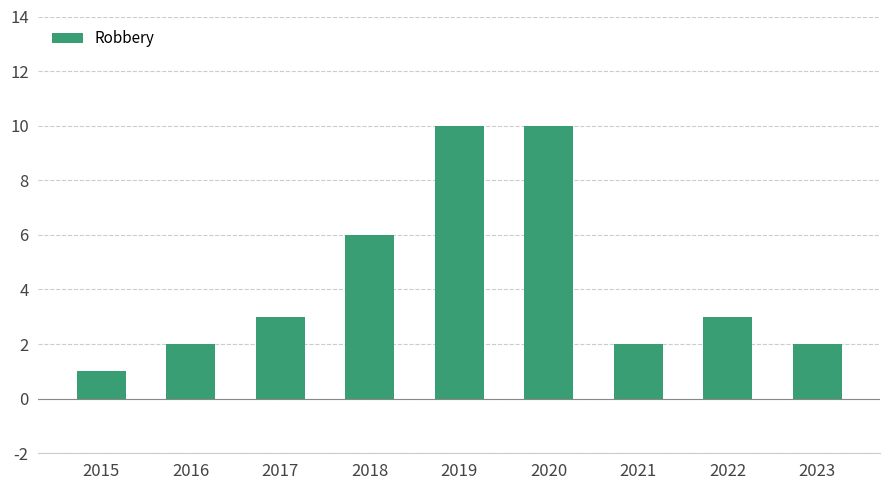

Are the bars grouped side by side (vs. stacked)?

No